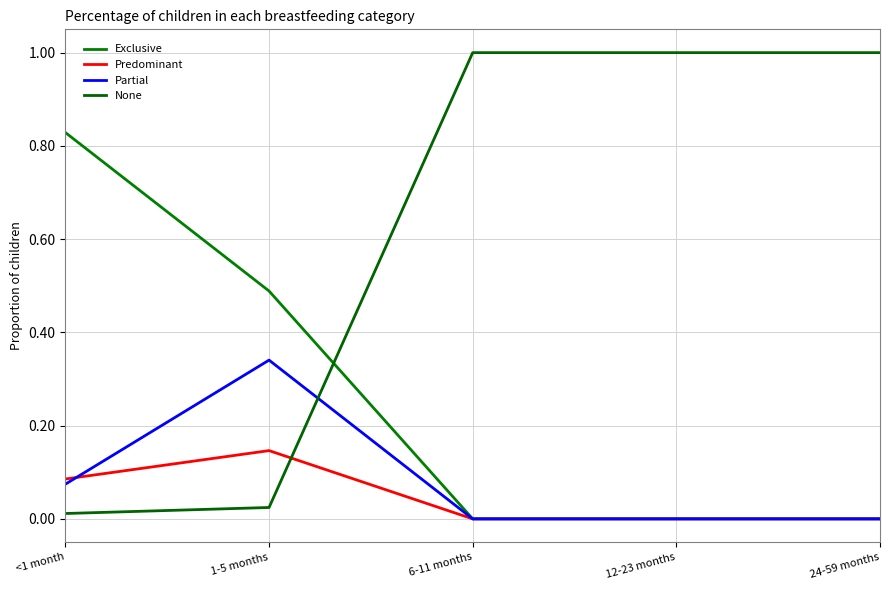

True or false: Partial has more than 2 points higher than both neighbors.

False